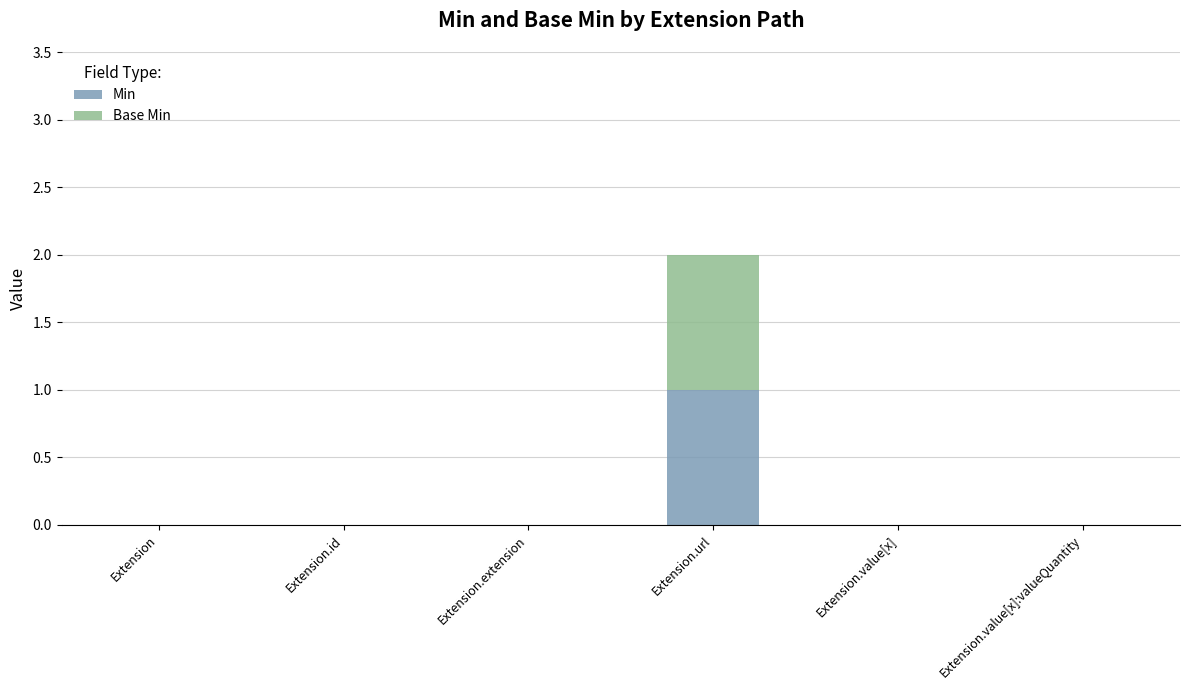

The value of Min at Extension.value[x]:valueQuantity is 0. True or false?

True